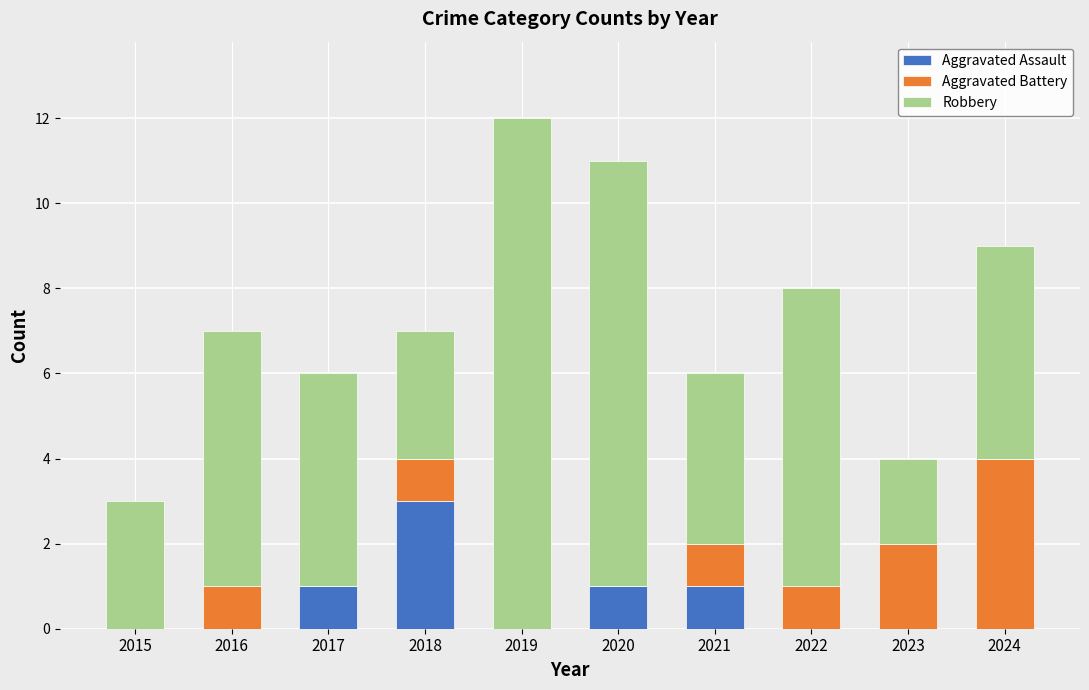

What are all the series names shown in the legend?

Aggravated Assault, Aggravated Battery, Robbery